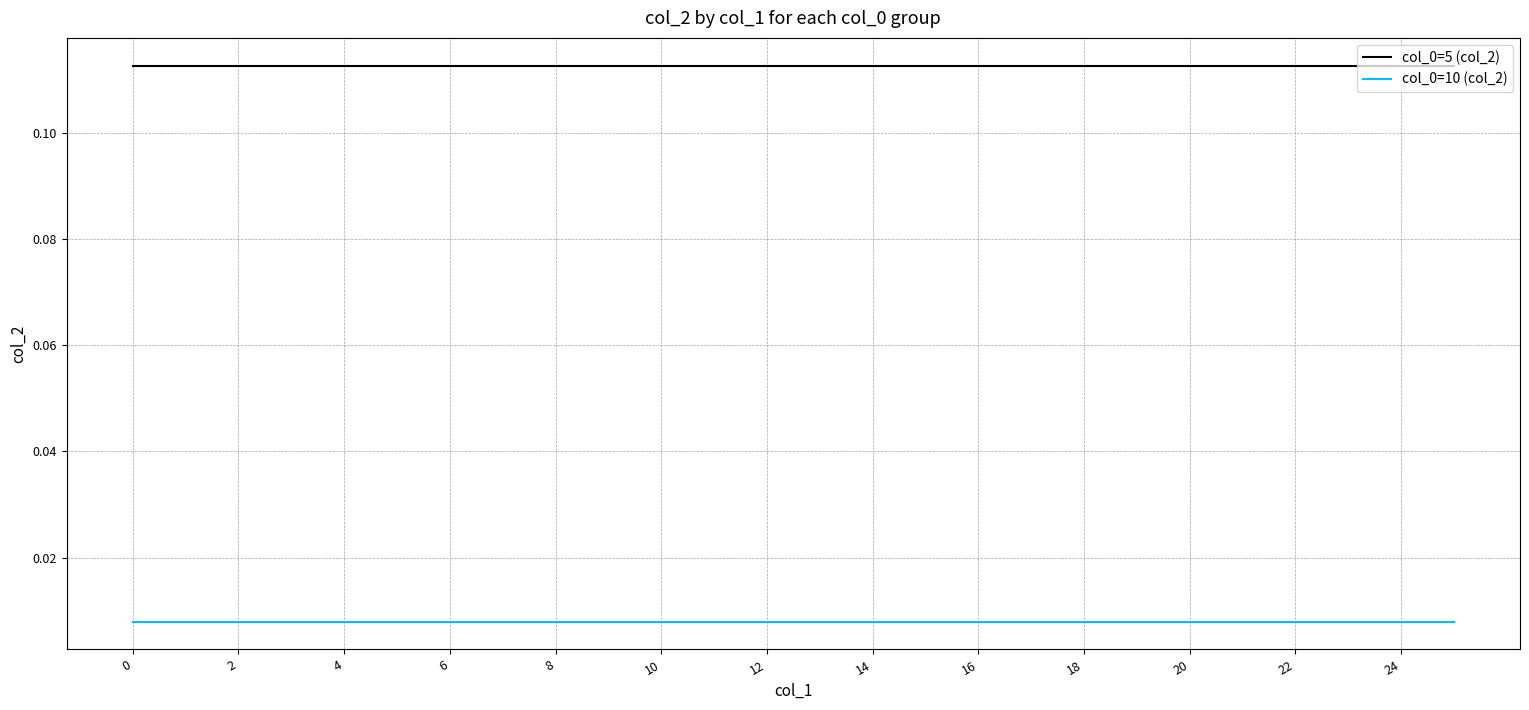

How many lines are shown in the chart?

2